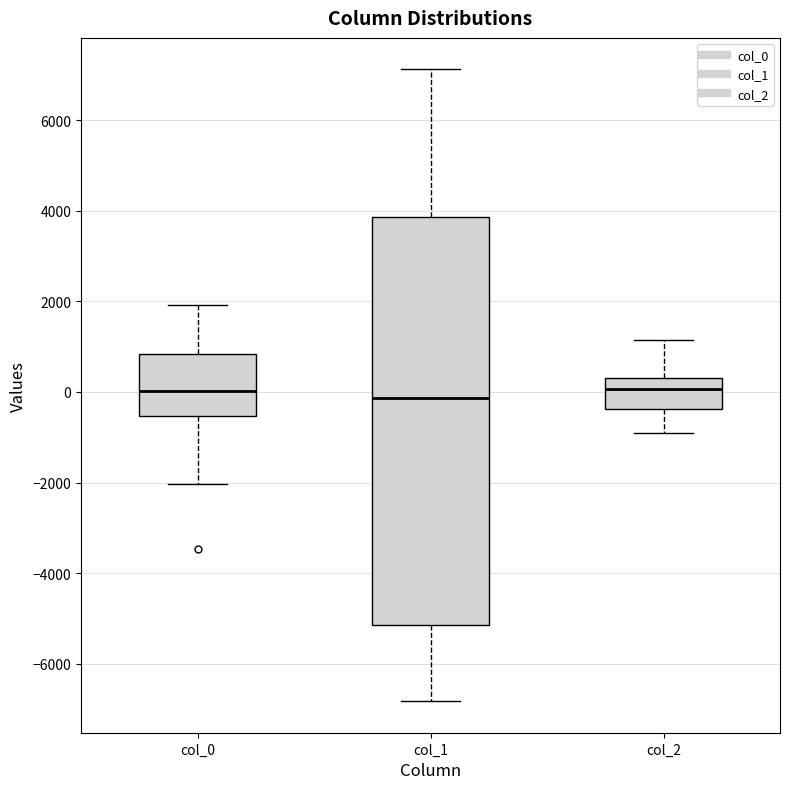

Reading left to right, read every box against the y-axis: the position of its median line, the range the box covers, and the ends of its whiskers. The values are not printed on the chart, so give them approximately, as read against the axis.

col_0: median 0, box -600 to 800, whiskers -2000 to 2000
col_1: median -200, box -5200 to 3800, whiskers -6800 to 7200
col_2: median 0, box -400 to 400, whiskers -800 to 1200